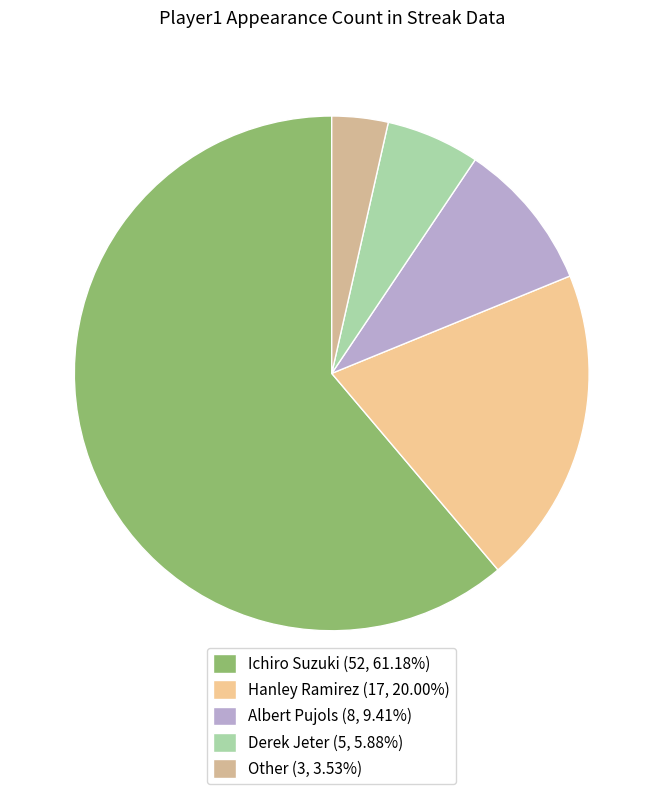

What is the largest slice in the pie chart?

Ichiro Suzuki